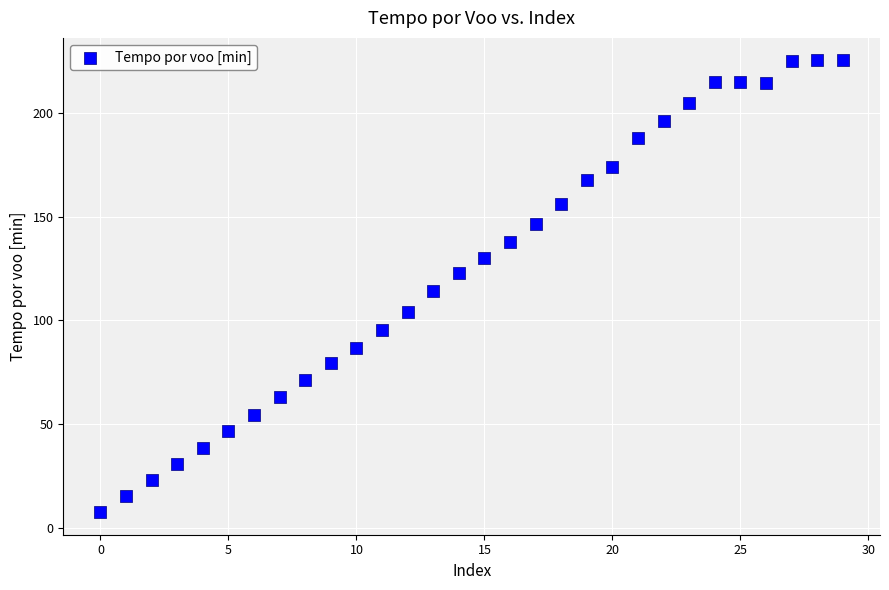

What is the range of Y values (max minus min)?

217.8